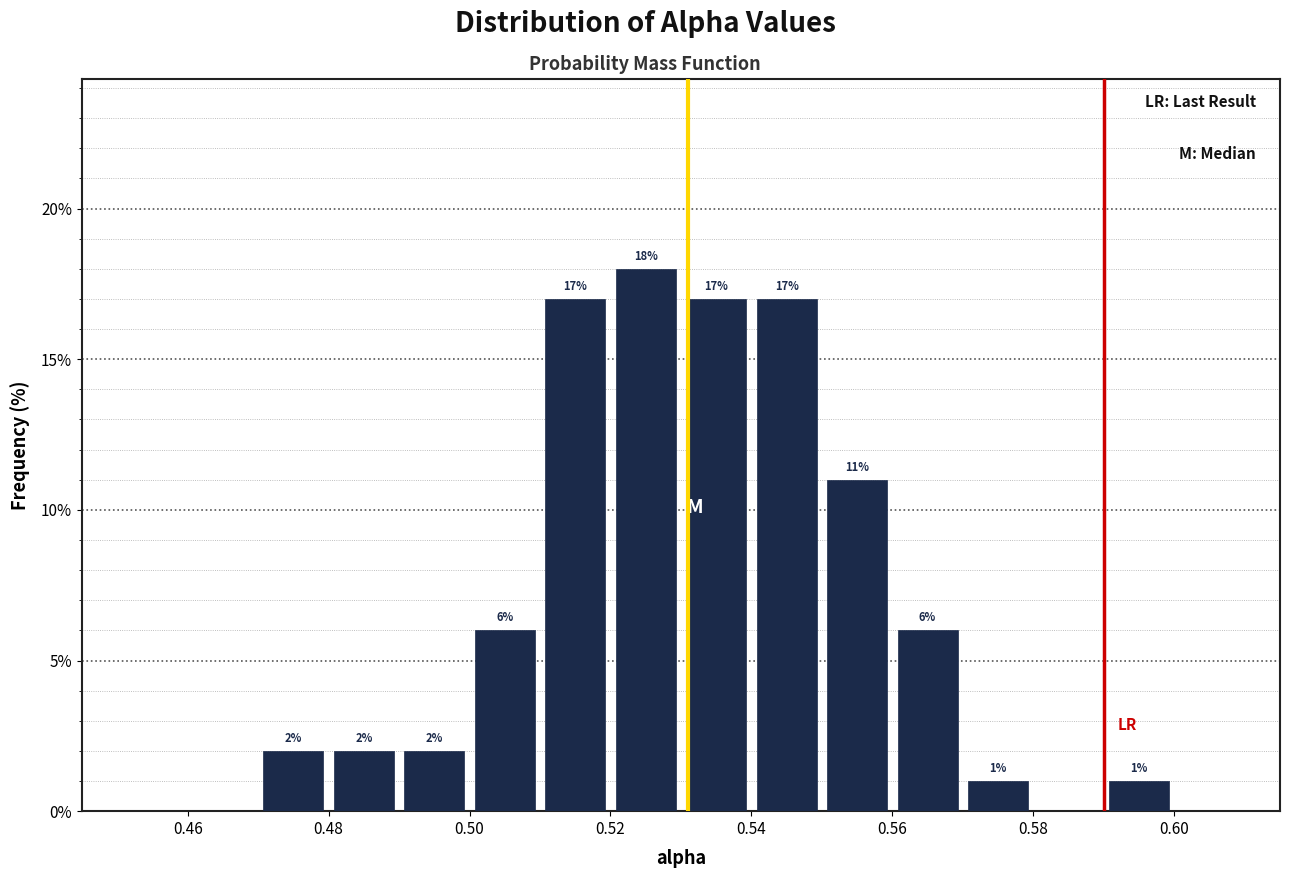

Which range on the x-axis has the tallest bar?

0.52 to 0.53